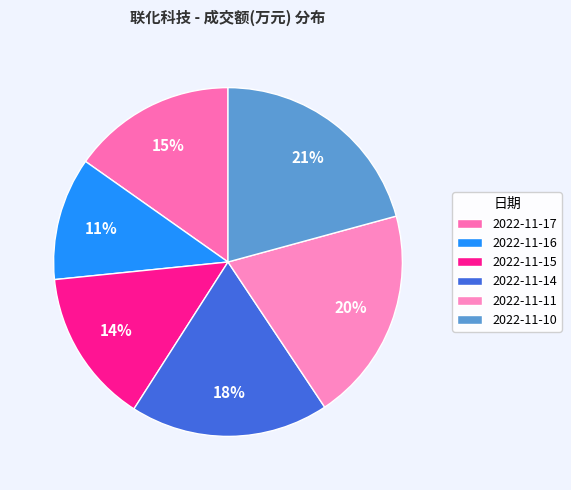

Does 2022-11-15 account for over 50% of the chart?

No